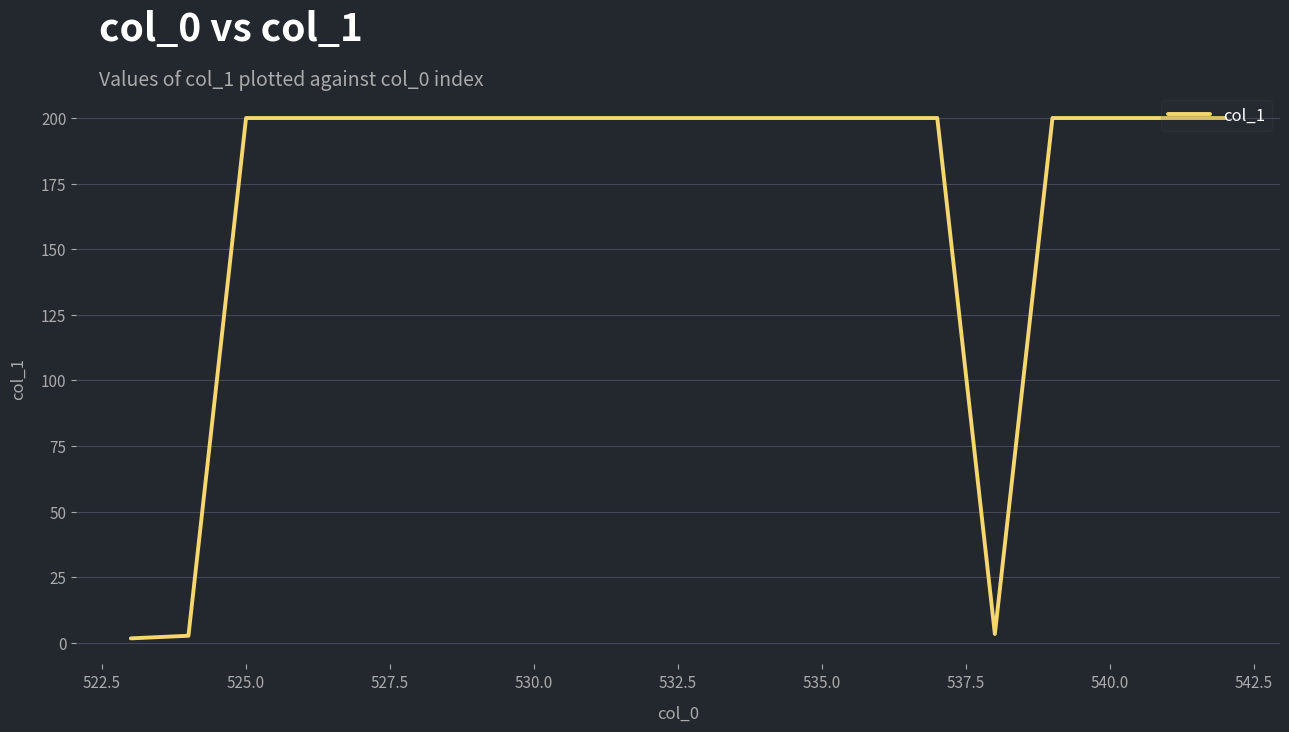

What is the difference between the maximum and minimum values?

198.3